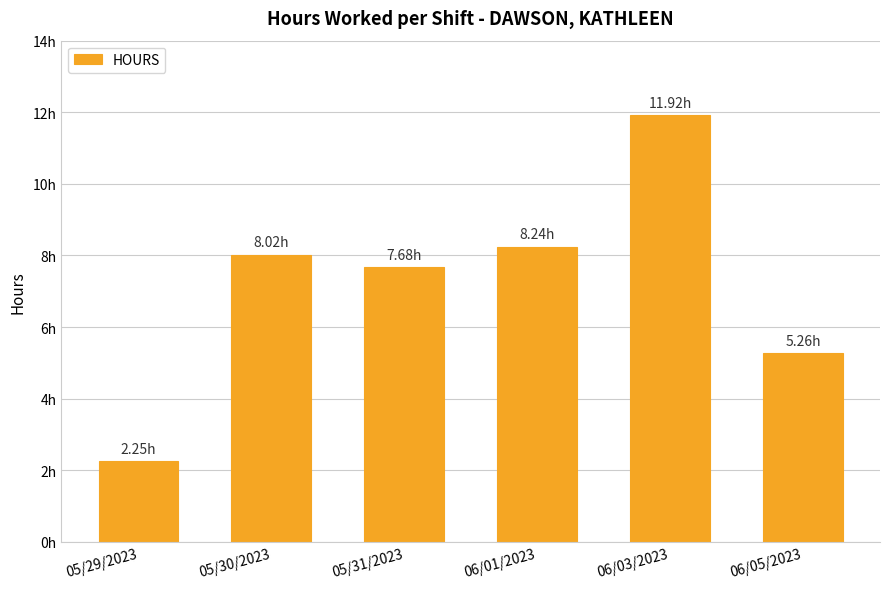

Does the chart contain any negative values?

No